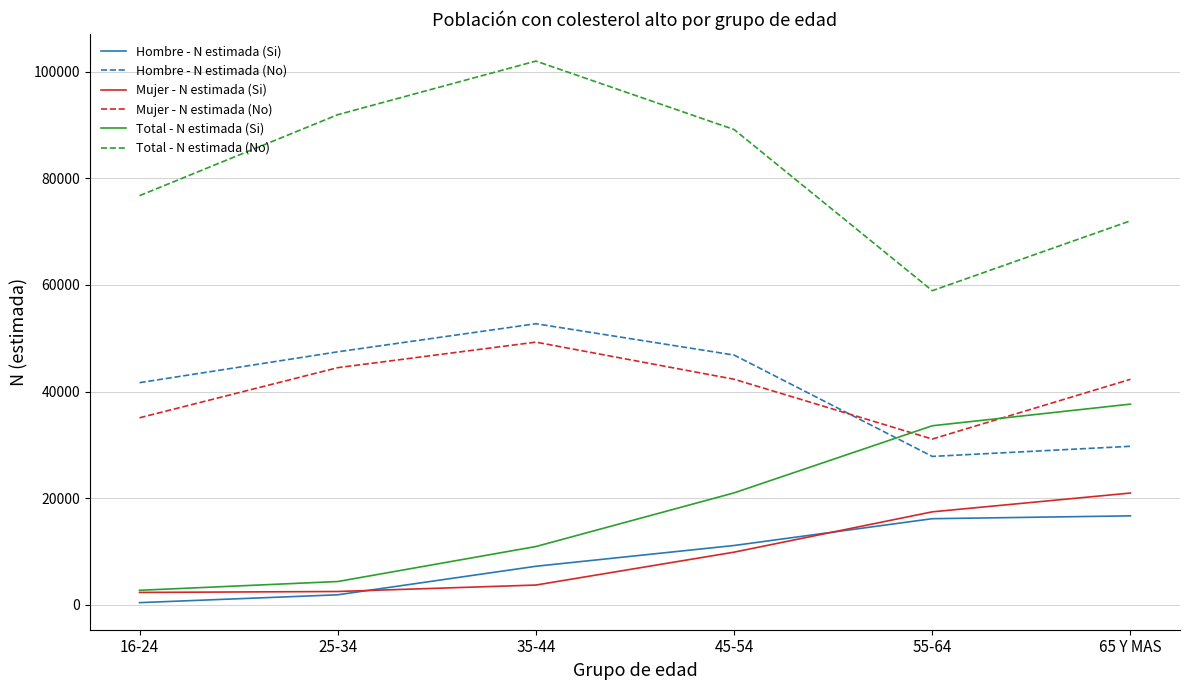

What is the maximum value shown in the chart?

102016